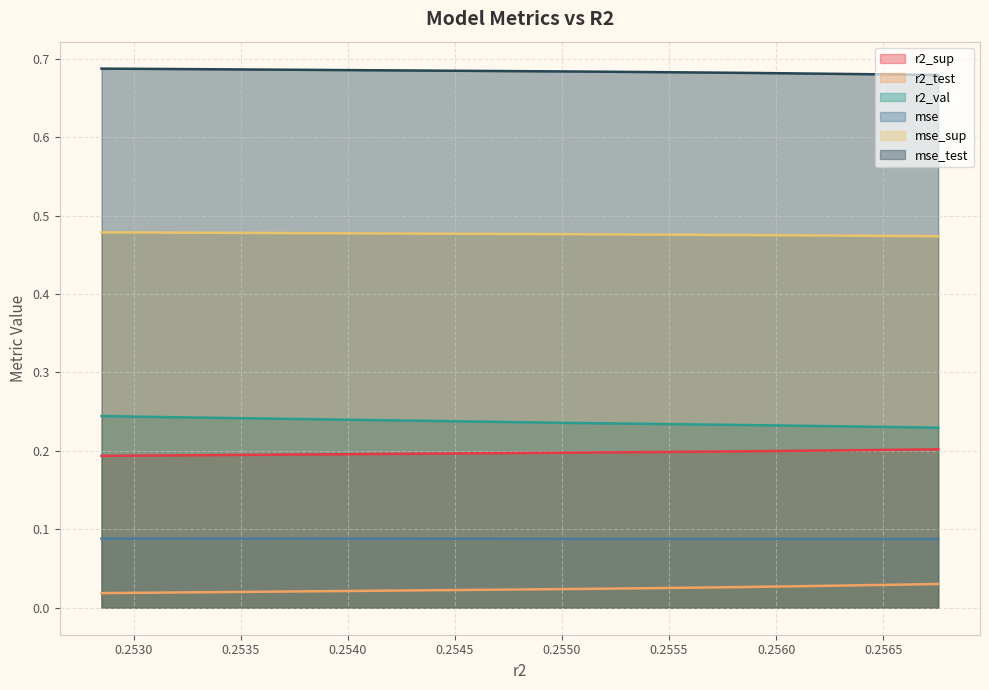

Count the mse_sup values in the range 0 to 1.

10